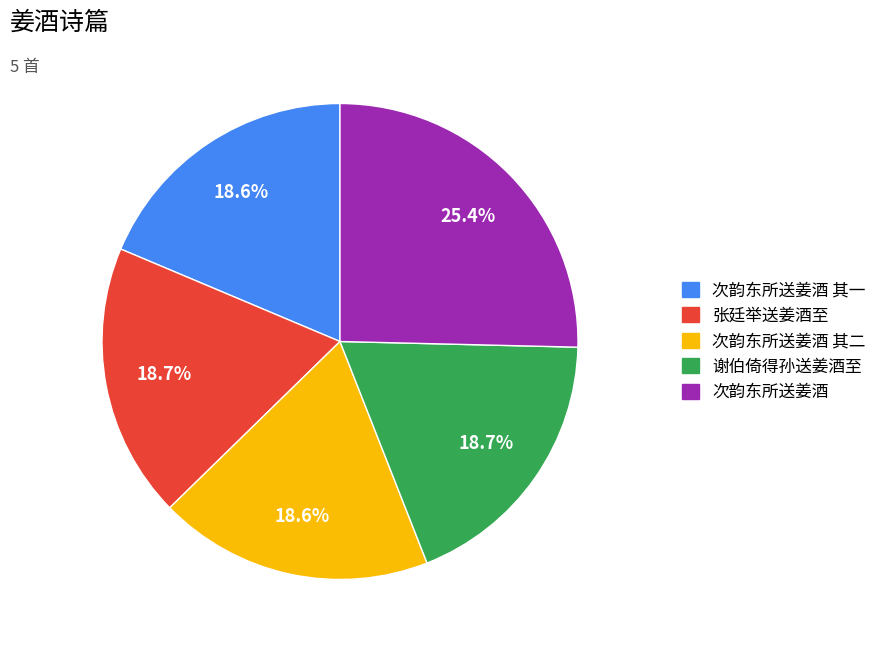

Is there any slice that represents more than half of the pie?

No